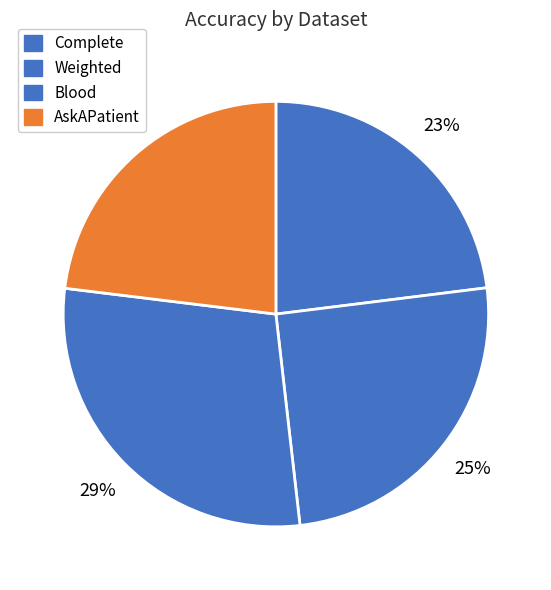

Is the sum of AskAPatient and Weighted greater than half?

No